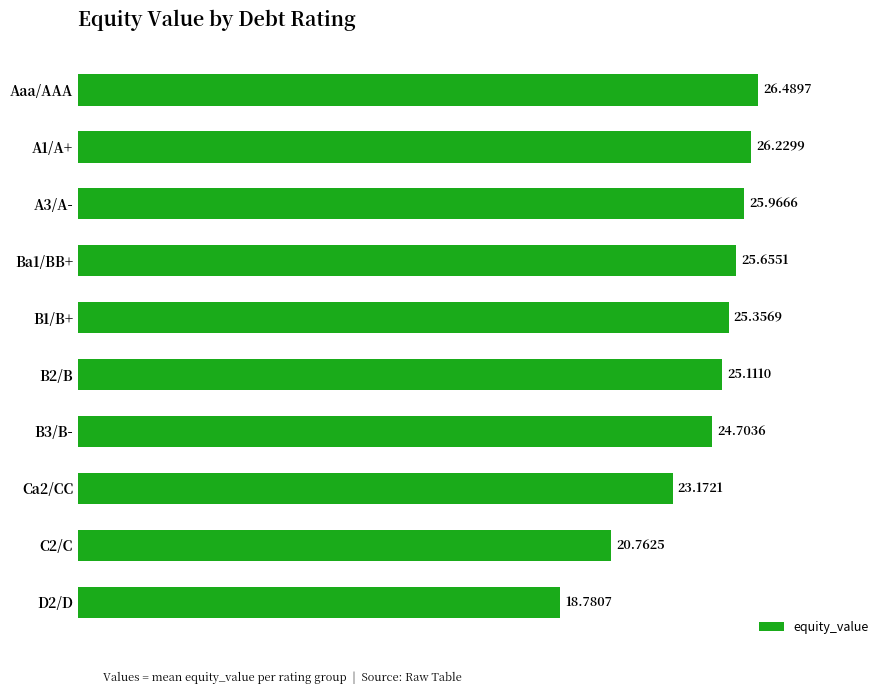

List the labels in order of value, largest first.

Aaa/AAA, A1/A+, A3/A-, Ba1/BB+, B1/B+, B2/B, B3/B-, Ca2/CC, C2/C, D2/D